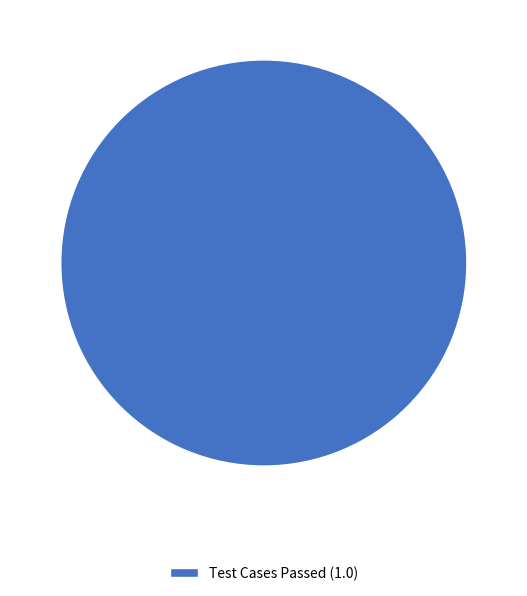

How many slices are in this pie chart?

1